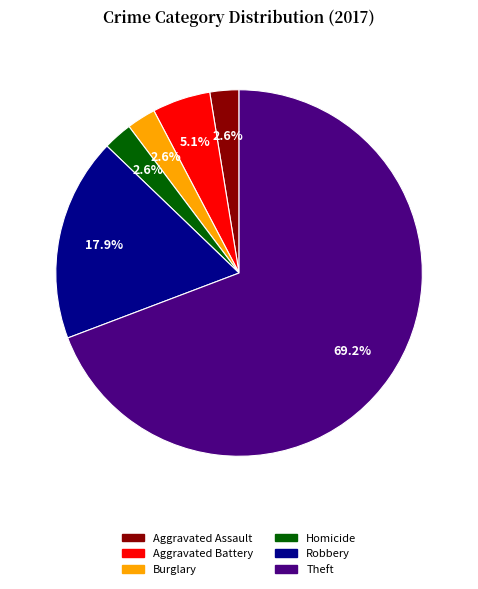

Is there a majority slice in this chart?

Yes